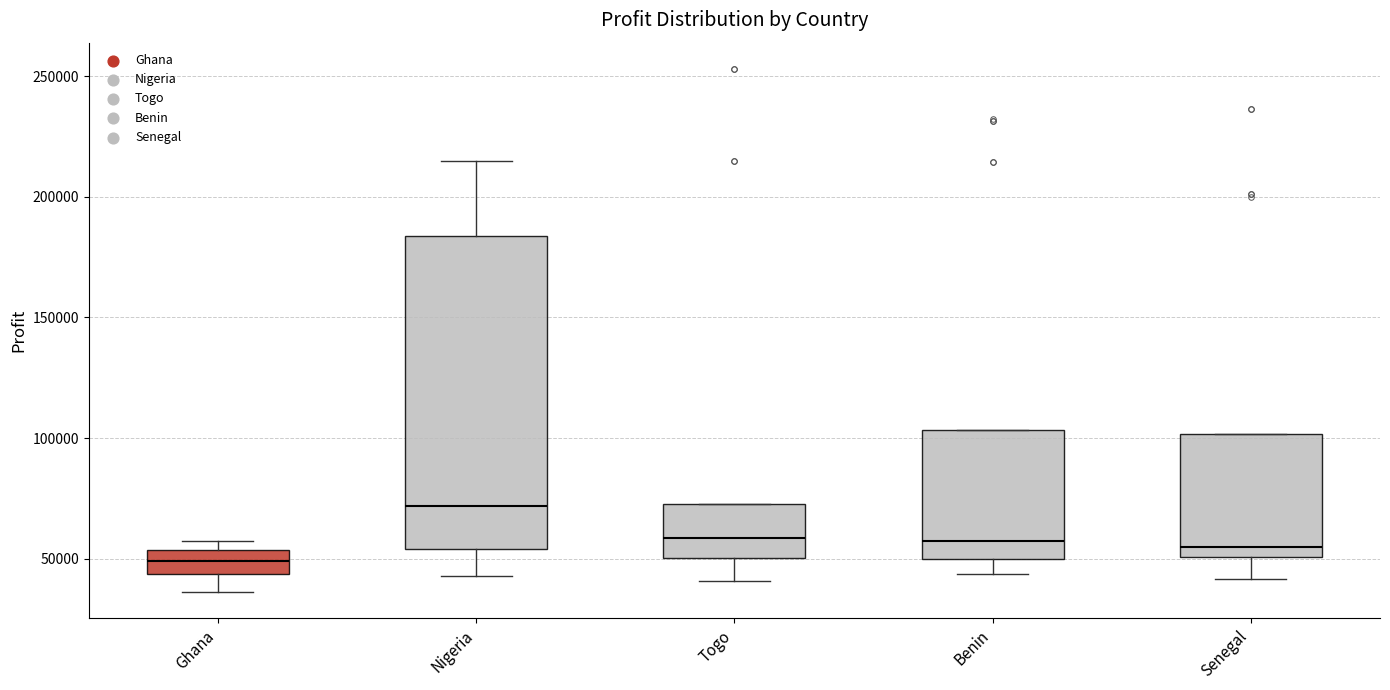

Which box has the lowest median line?

Ghana